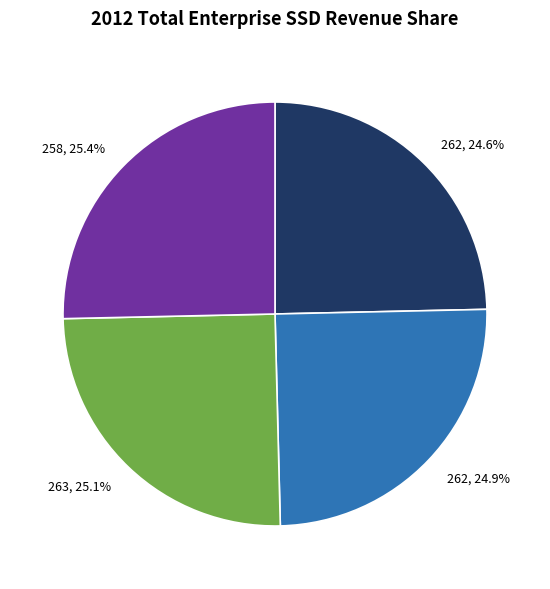

Is there a majority slice in this chart?

No